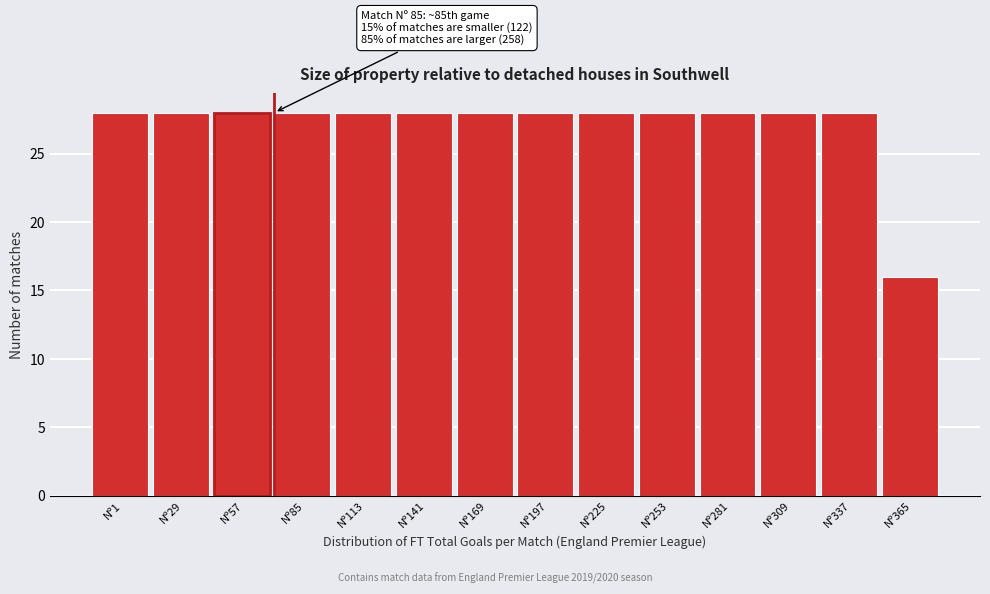

Reading left to right, transcribe all the data shown in this chart.

Nº1=28	Nº29=28	Nº57=28	Nº85=28	Nº113=28	Nº141=28	Nº169=28	Nº197=28	Nº225=28	Nº253=28	Nº281=28	Nº309=28	Nº337=28	Nº365=16